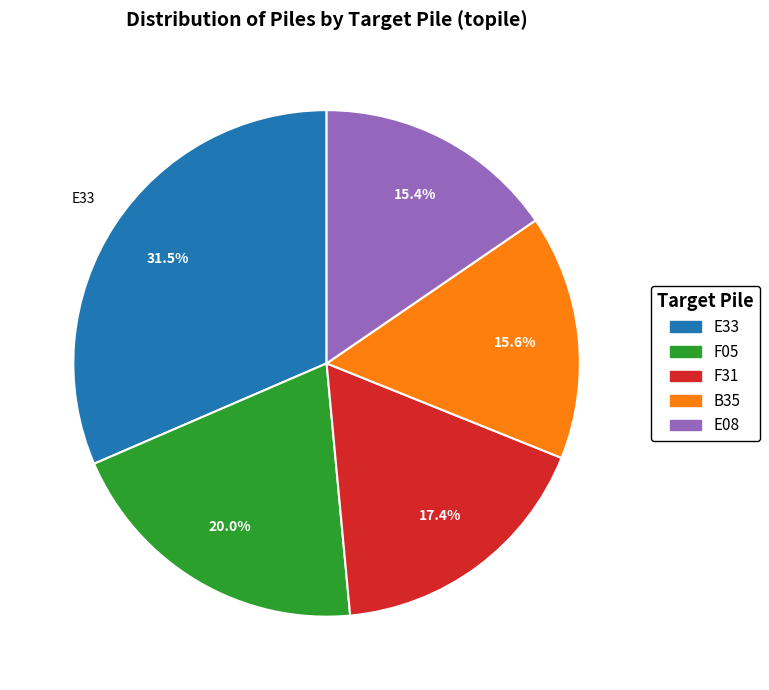

Which has a higher value, F05 or F31?

F05